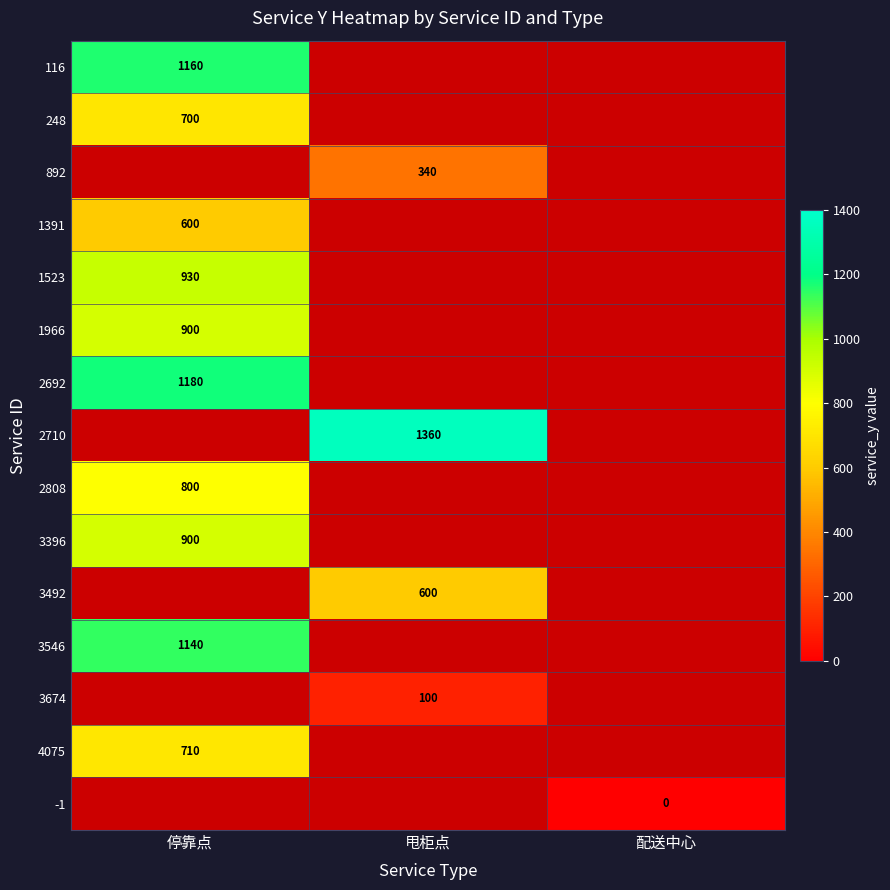

Is the value of 2808 at 停靠点 greater than the value of 4075 at 停靠点?

Yes